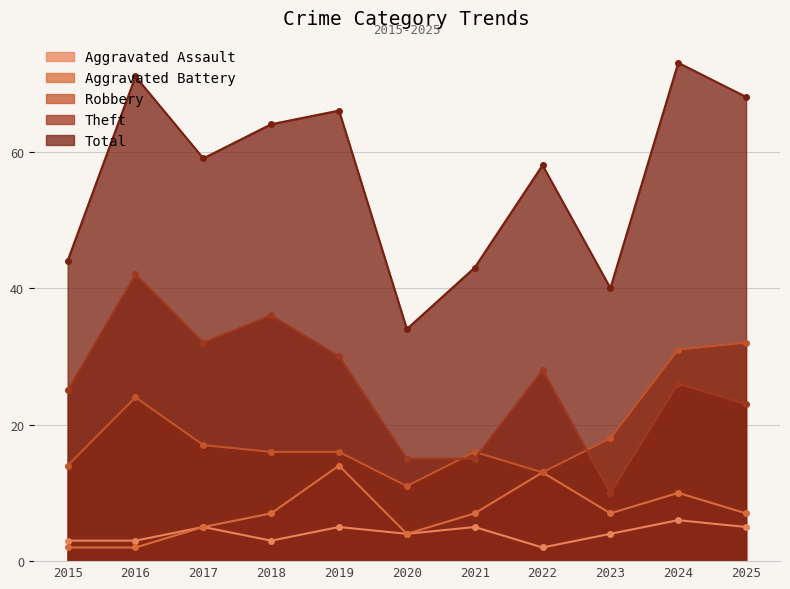

Reading left to right, transcribe all the data shown in this chart.

Aggravated Assault: 3	3	5	3	5	4	5	2	4	6	5
Aggravated Battery: 2	2	5	7	14	4	7	13	7	10	7
Robbery: 14	24	17	16	16	11	16	13	18	31	32
Theft: 25	42	32	36	30	15	15	28	10	26	23
Total: 44	71	59	64	66	34	43	58	40	73	68